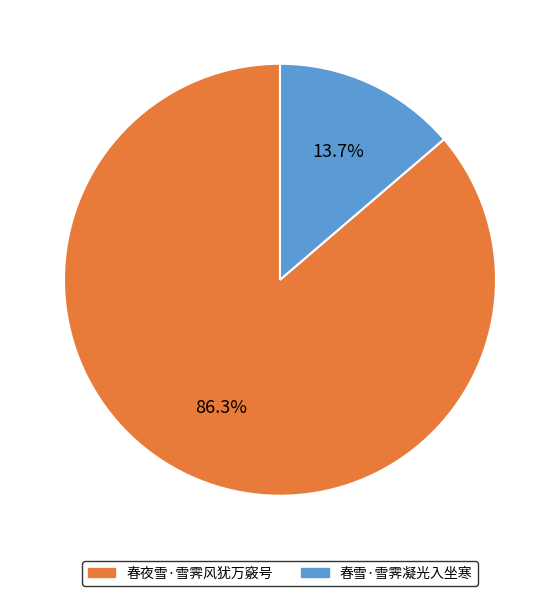

What percentage is NOT represented by 春雪·雪霁凝光入坐寒?

86.3%